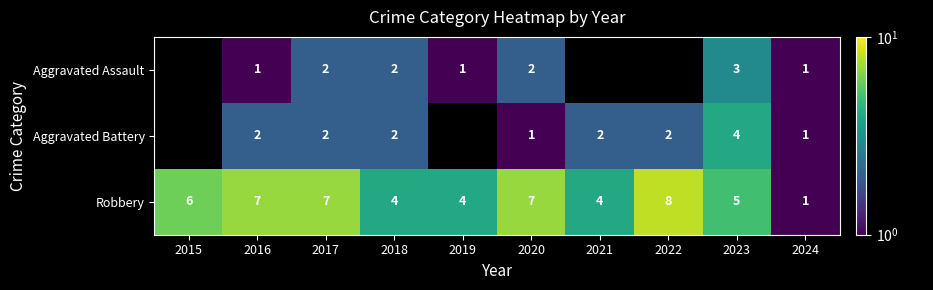

What is the sum of the Robbery values at 2021 and 2016?

11